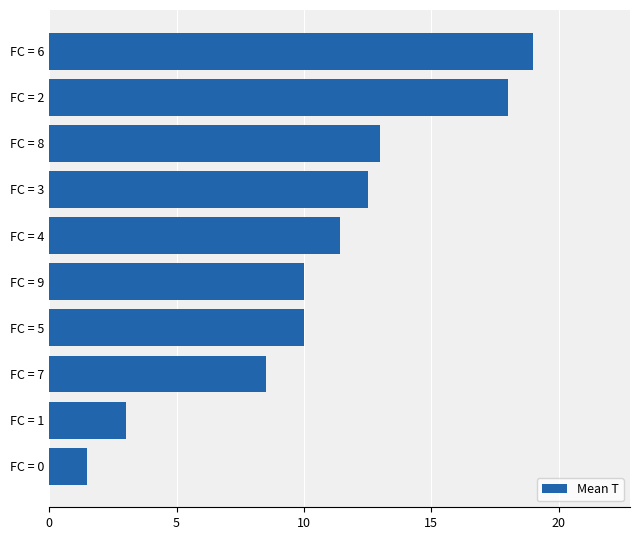

Reading bottom to top, list all the values displayed in this chart.

FC = 0=1.5	FC = 1=3.0	FC = 7=8.5	FC = 5=10.0	FC = 9=10.0	FC = 4=11.4	FC = 3=12.5	FC = 8=13.0	FC = 2=18.0	FC = 6=19.0